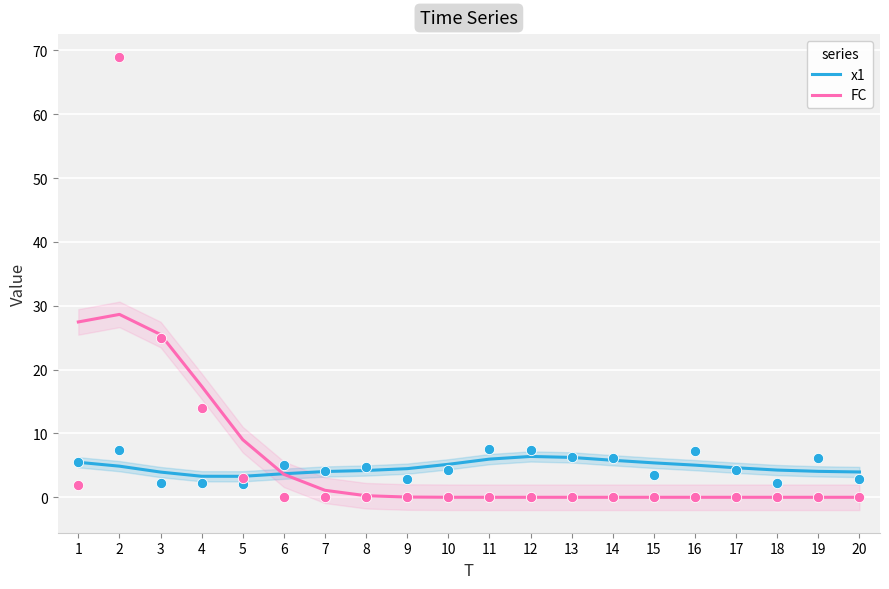

At which category is the sum across all series the highest?

2